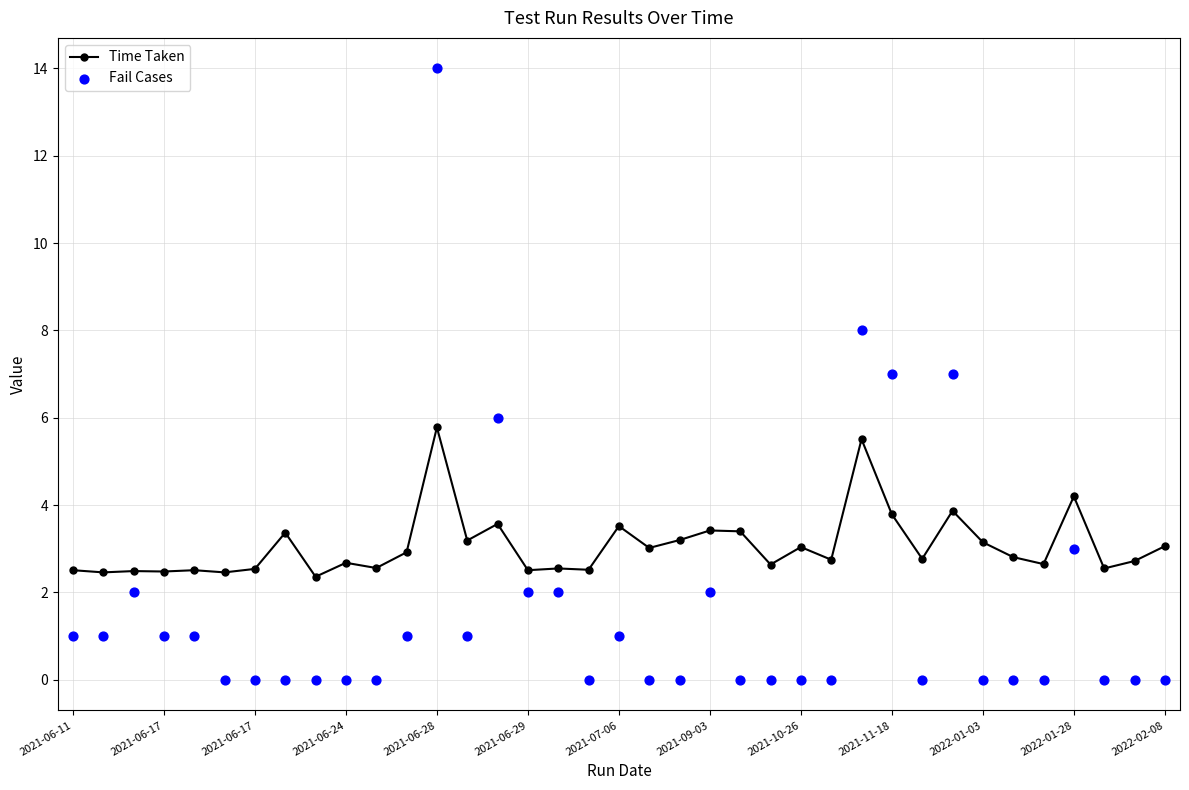

Which series has the widest spread of Y values?

Fail Cases